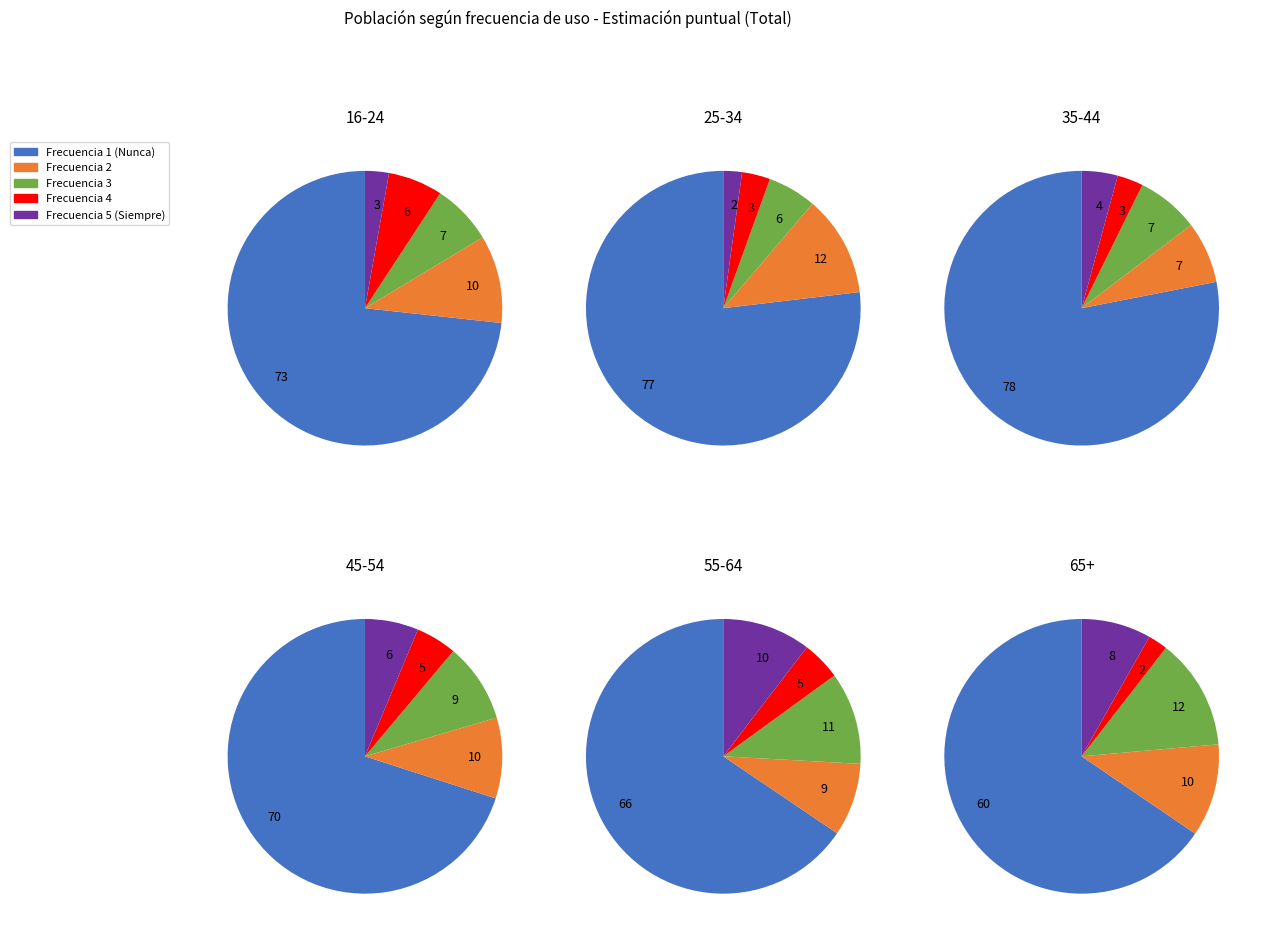

Is it true that 5.0 is 3% of the pie?

True